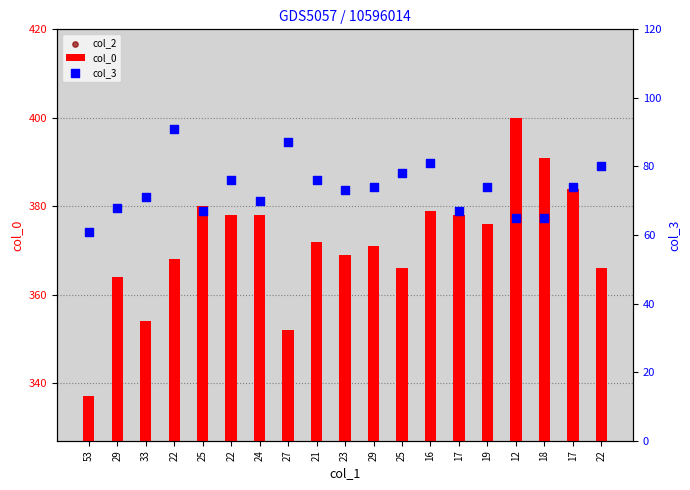

What are all the series names shown in the legend?

col_0, col_2, col_3